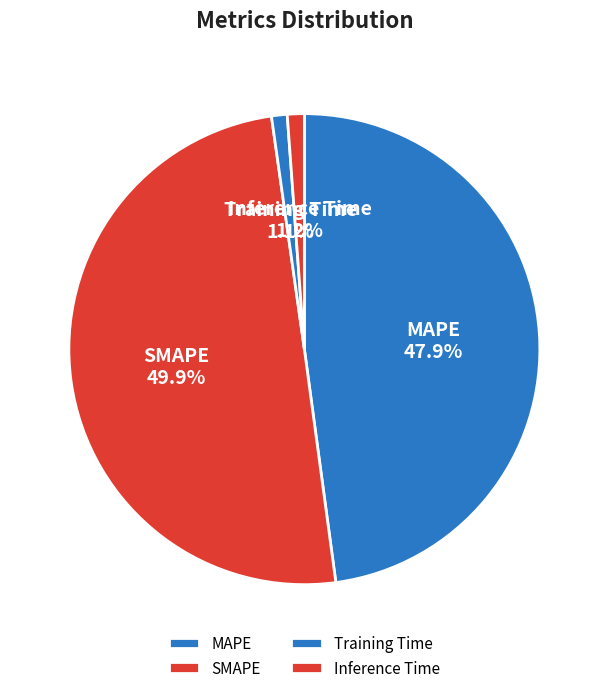

What portion of the pie excludes Inference Time?

98.8%